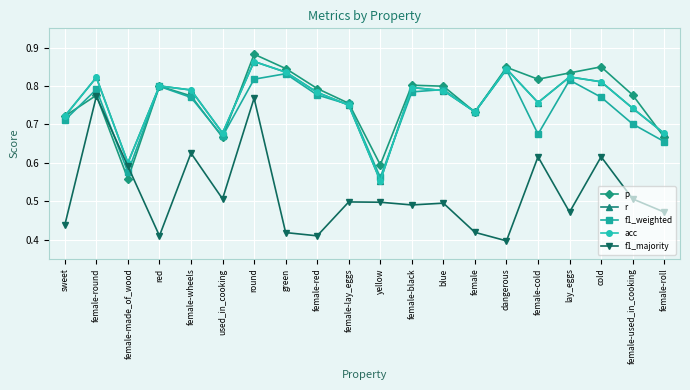

Reading left to right, list all the values displayed in this chart.

p: sweet=0.7	female-round=0.8	female-made_of_wood=0.6	red=0.8	female-wheels=0.8	used_in_cooking=0.7	round=0.9	green=0.8	female-red=0.8	female-lay_eggs=0.8	yellow=0.6	female-black=0.8	blue=0.8	female=0.7	dangerous=0.8	female-cold=0.8	lay_eggs=0.8	cold=0.8	female-used_in_cooking=0.8	female-roll=0.7
r: sweet=0.7	female-round=0.8	female-made_of_wood=0.6	red=0.8	female-wheels=0.8	used_in_cooking=0.7	round=0.9	green=0.8	female-red=0.8	female-lay_eggs=0.8	yellow=0.6	female-black=0.8	blue=0.8	female=0.7	dangerous=0.8	female-cold=0.8	lay_eggs=0.8	cold=0.8	female-used_in_cooking=0.7	female-roll=0.7
f1_weighted: sweet=0.7	female-round=0.8	female-made_of_wood=0.6	red=0.8	female-wheels=0.8	used_in_cooking=0.7	round=0.8	green=0.8	female-red=0.8	female-lay_eggs=0.8	yellow=0.6	female-black=0.8	blue=0.8	female=0.7	dangerous=0.8	female-cold=0.7	lay_eggs=0.8	cold=0.8	female-used_in_cooking=0.7	female-roll=0.7
acc: sweet=0.7	female-round=0.8	female-made_of_wood=0.6	red=0.8	female-wheels=0.8	used_in_cooking=0.7	round=0.9	green=0.8	female-red=0.8	female-lay_eggs=0.8	yellow=0.6	female-black=0.8	blue=0.8	female=0.7	dangerous=0.8	female-cold=0.8	lay_eggs=0.8	cold=0.8	female-used_in_cooking=0.7	female-roll=0.7
f1_majority: sweet=0.4	female-round=0.8	female-made_of_wood=0.6	red=0.4	female-wheels=0.6	used_in_cooking=0.5	round=0.8	green=0.4	female-red=0.4	female-lay_eggs=0.5	yellow=0.5	female-black=0.5	blue=0.5	female=0.4	dangerous=0.4	female-cold=0.6	lay_eggs=0.5	cold=0.6	female-used_in_cooking=0.5	female-roll=0.5